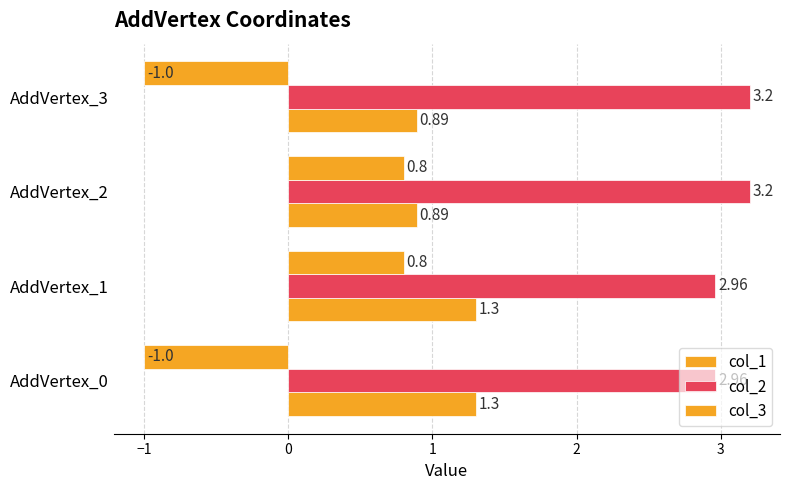

How many values in col_3 are below zero?

2